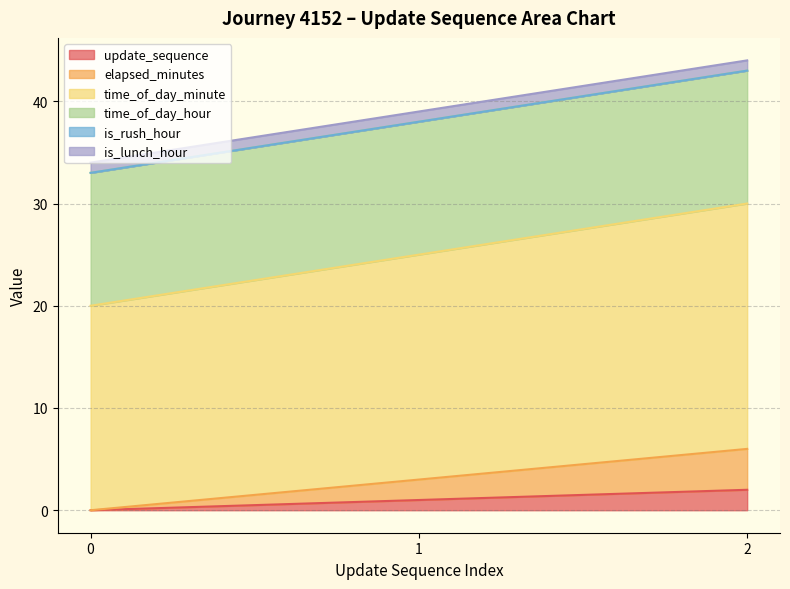

Where is update_sequence nearest to the value 1?

1